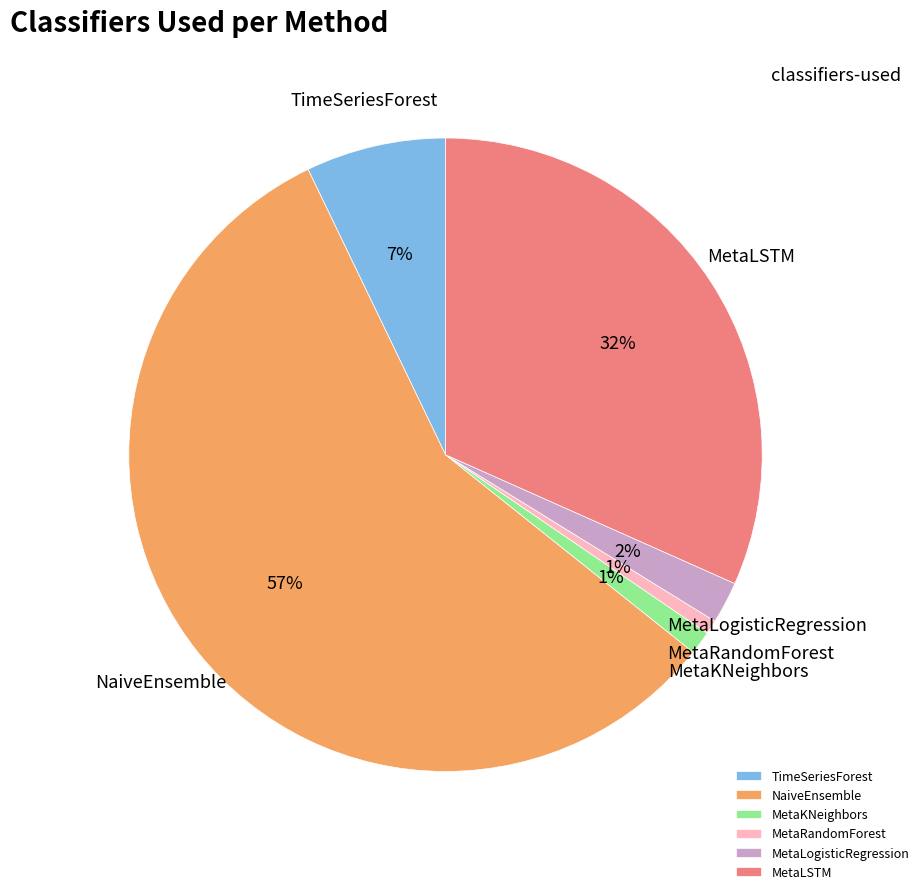

How many segments does this pie chart have?

6